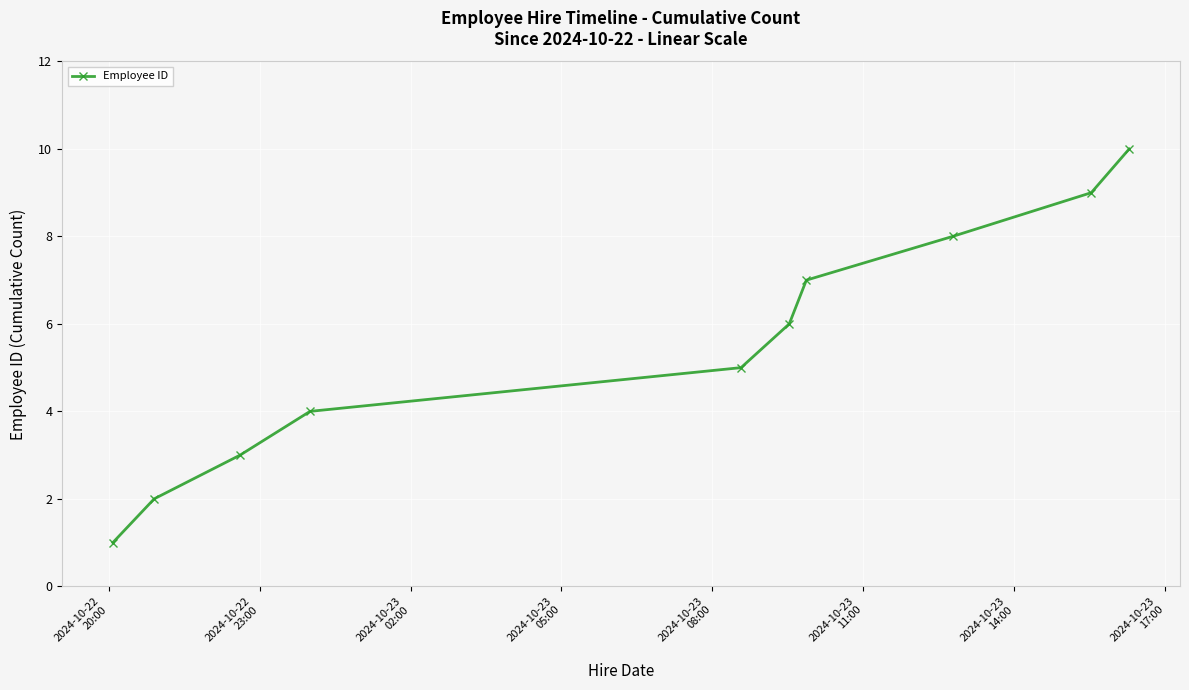

How many values are below 6?

5